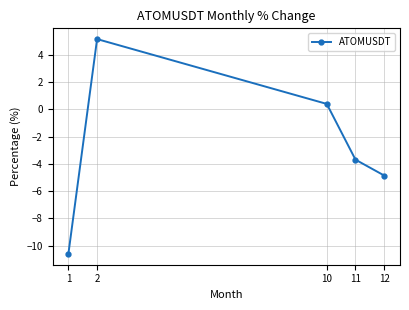

Rank the categories by value from highest to lowest.

2, 10, 11, 12, 1